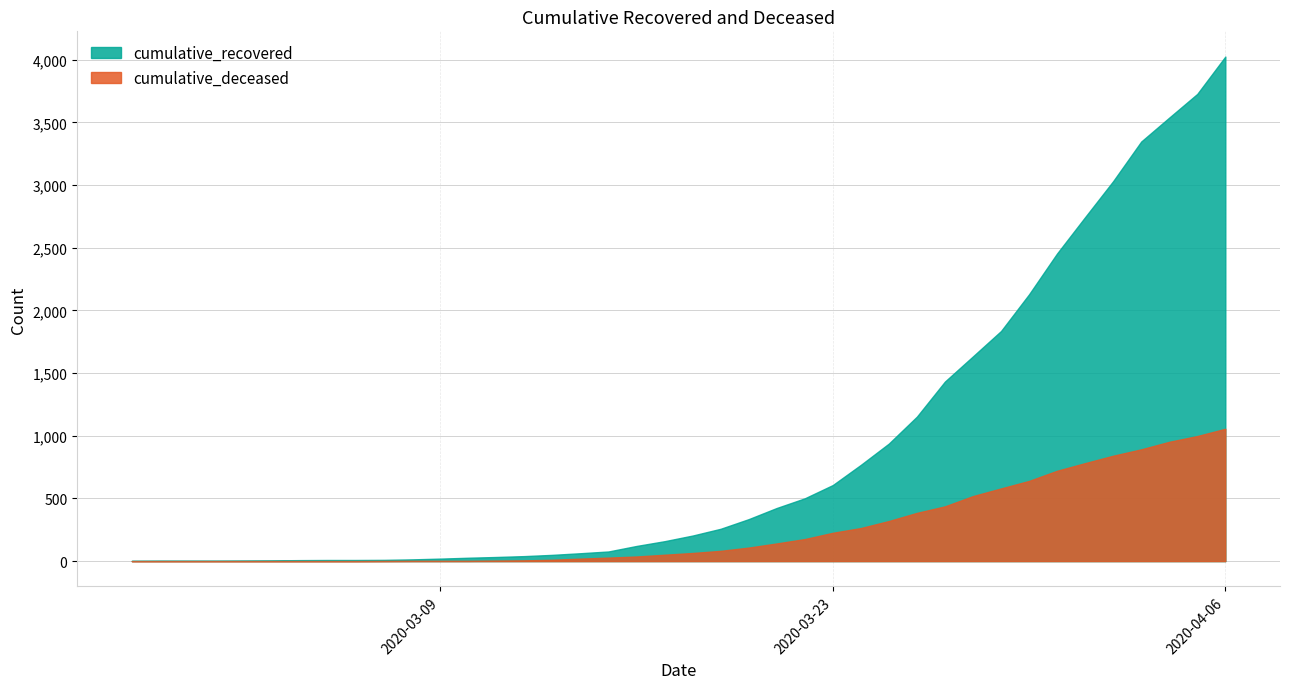

What is the difference between the maximum and minimum values in the cumulative_recovered series?

4023